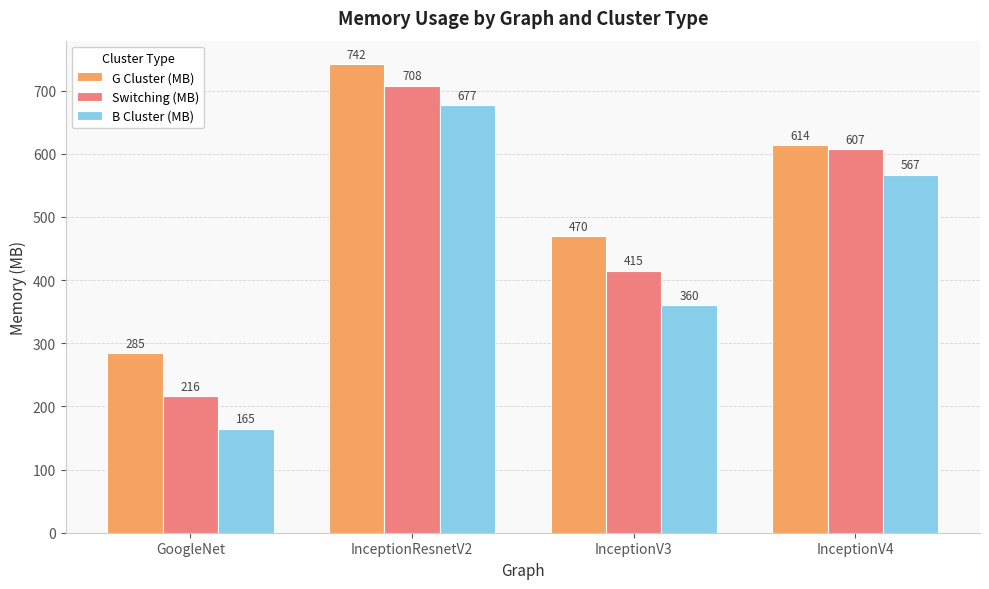

How many series are shown in this chart?

3